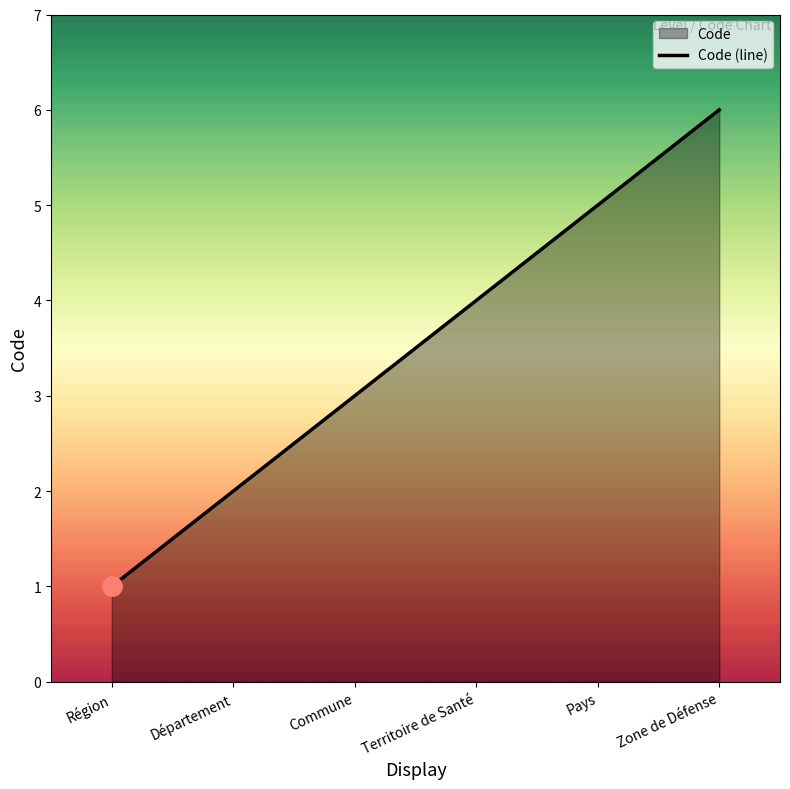

Which category has the lowest value across all series?

Région